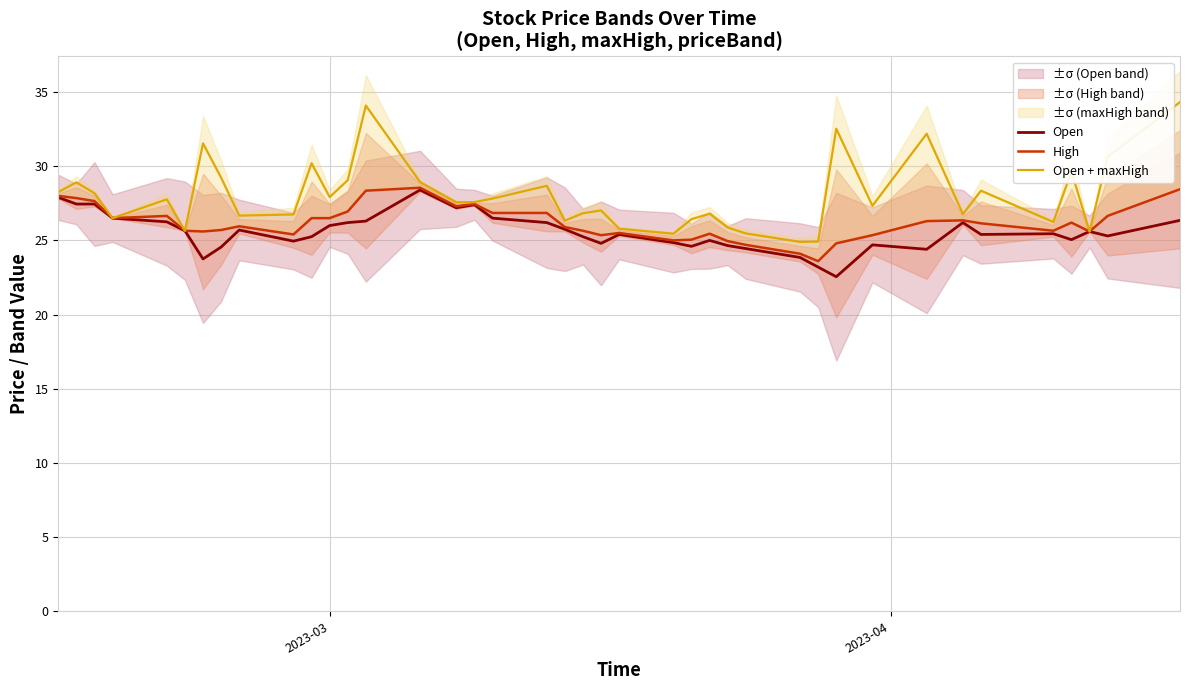

How many values in the Open series are below 25?

13